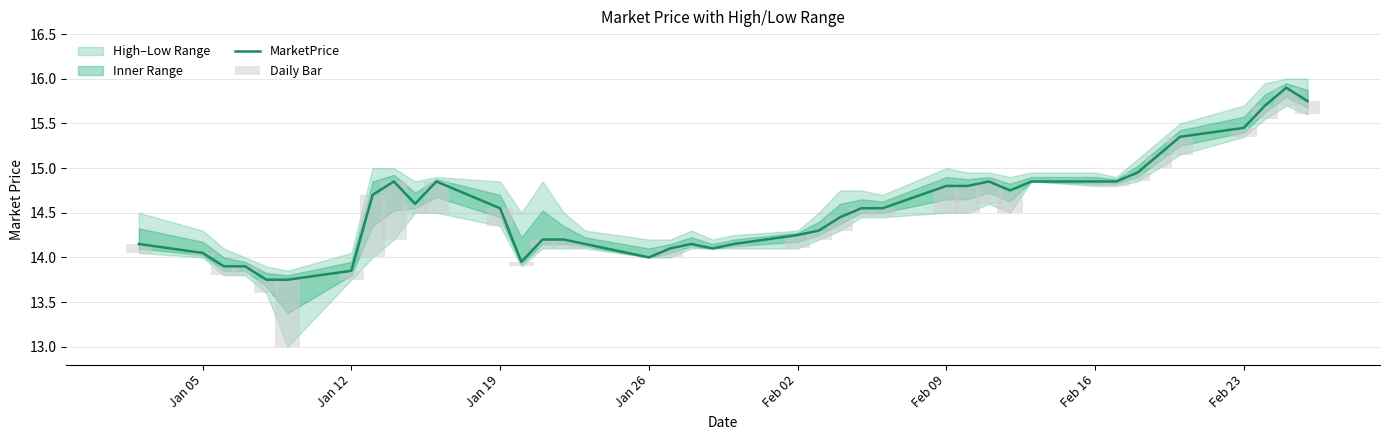

What is the value of the Daily Bar bar at the 16th from the left?

0.1